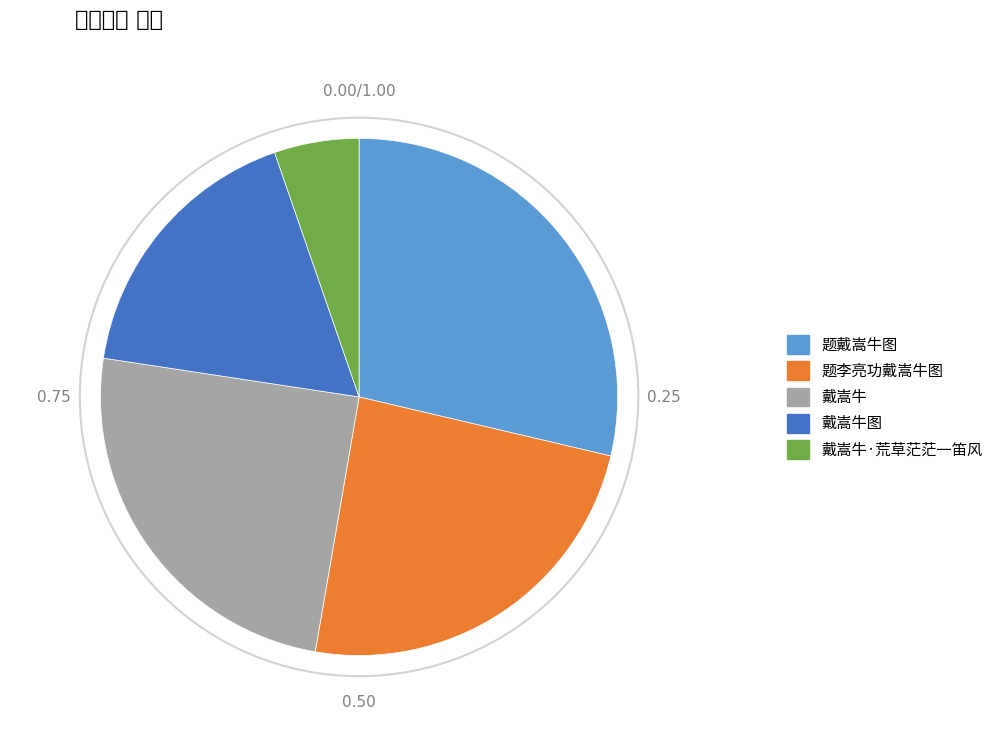

Rank the categories by value from highest to lowest.

题戴嵩牛图, 戴嵩牛, 题李亮功戴嵩牛图, 戴嵩牛图, 戴嵩牛·荒草茫茫一笛风